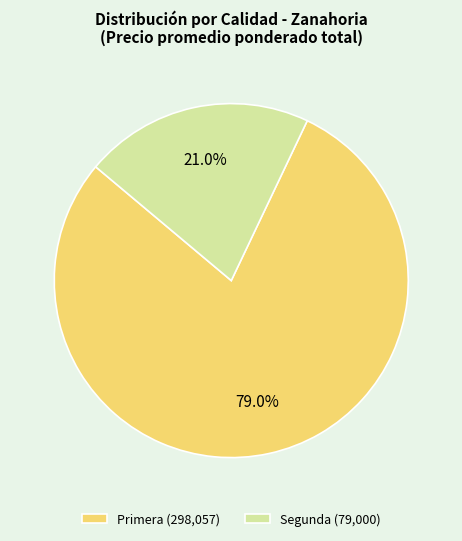

Is Segunda (79,000) the majority of the pie?

No